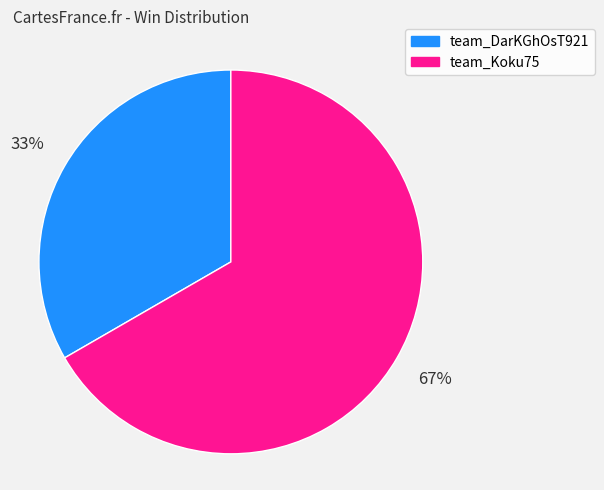

Is the sum of team_Koku75 and team_DarKGhOsT921 greater than half?

Yes